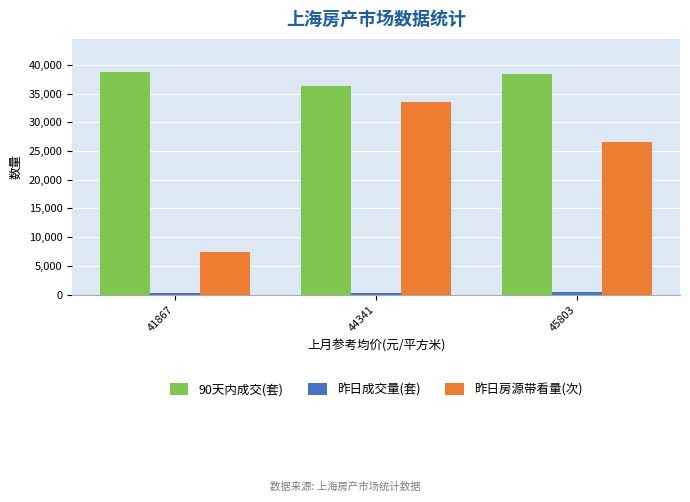

What is the difference between the maximum and second lowest values in the 昨日房源带看量(次) series?

7043